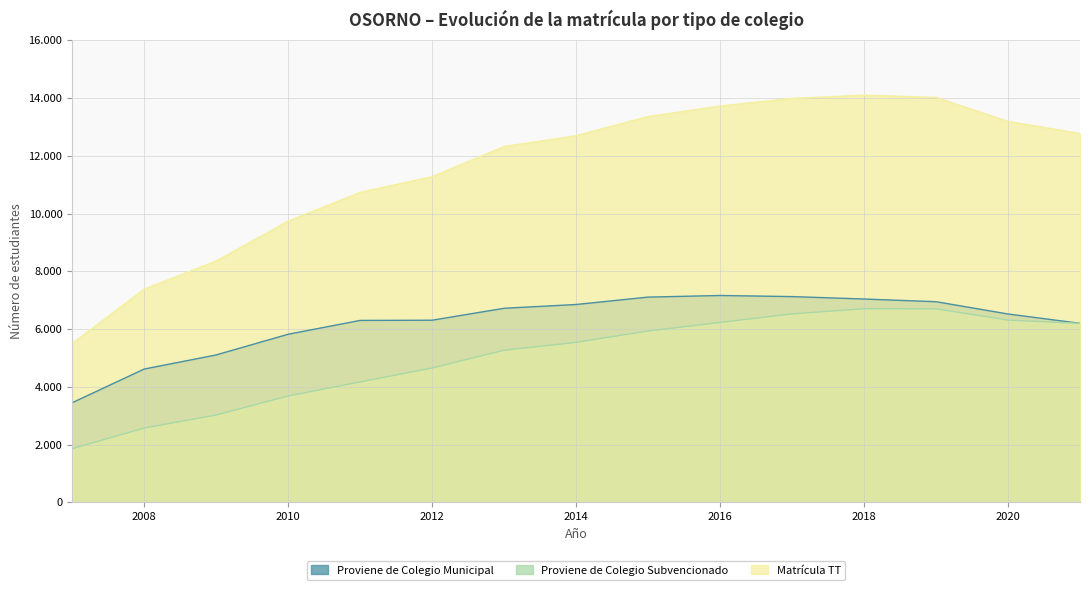

Is the value of Proviene de Colegio Municipal at 2014 greater than the value of Matrícula TT at 2016?

No